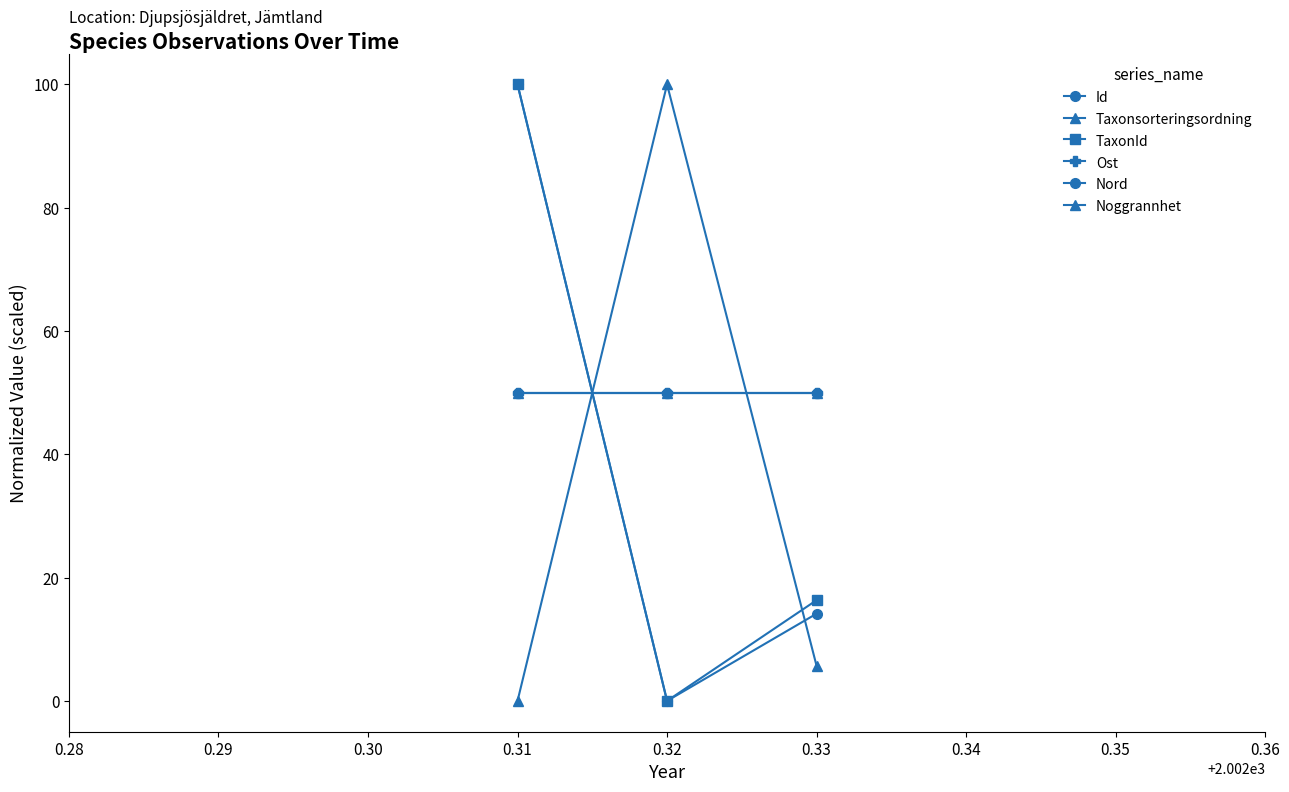

Does the chart have visible grid lines?

No